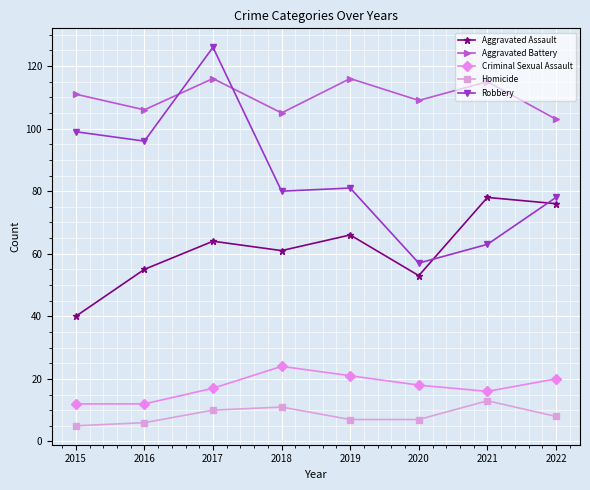

How many lines are shown in the chart?

5